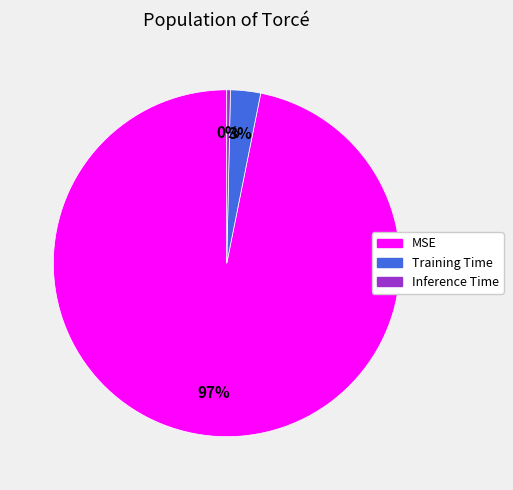

Which category has the biggest portion of the pie?

MSE